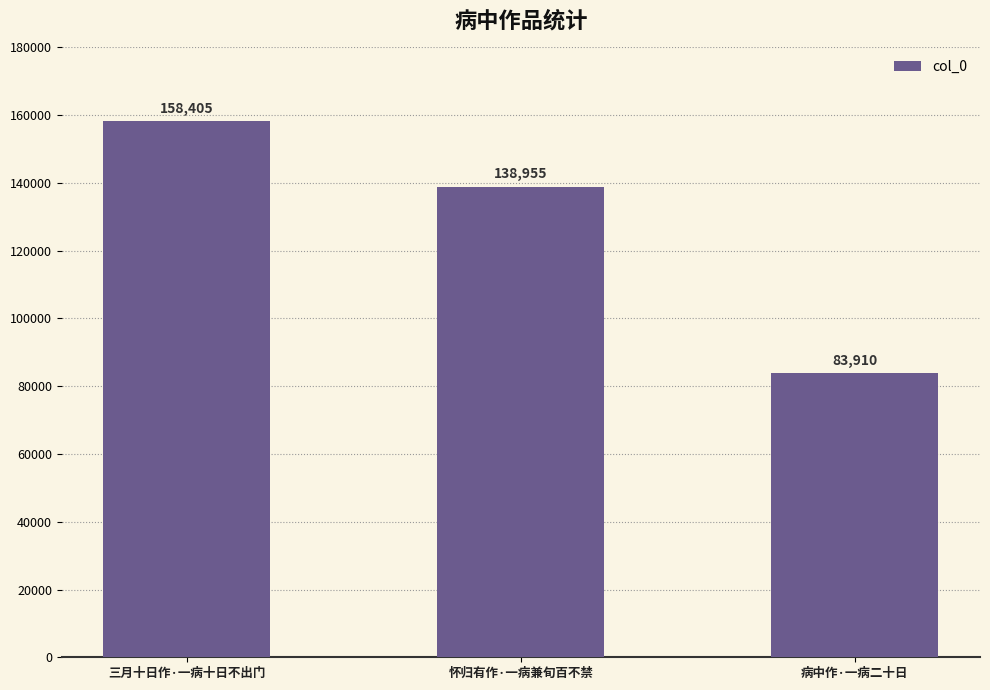

List the labels in order of value, largest first.

三月十日作·一病十日不出门, 怀归有作·一病兼旬百不禁, 病中作·一病二十日